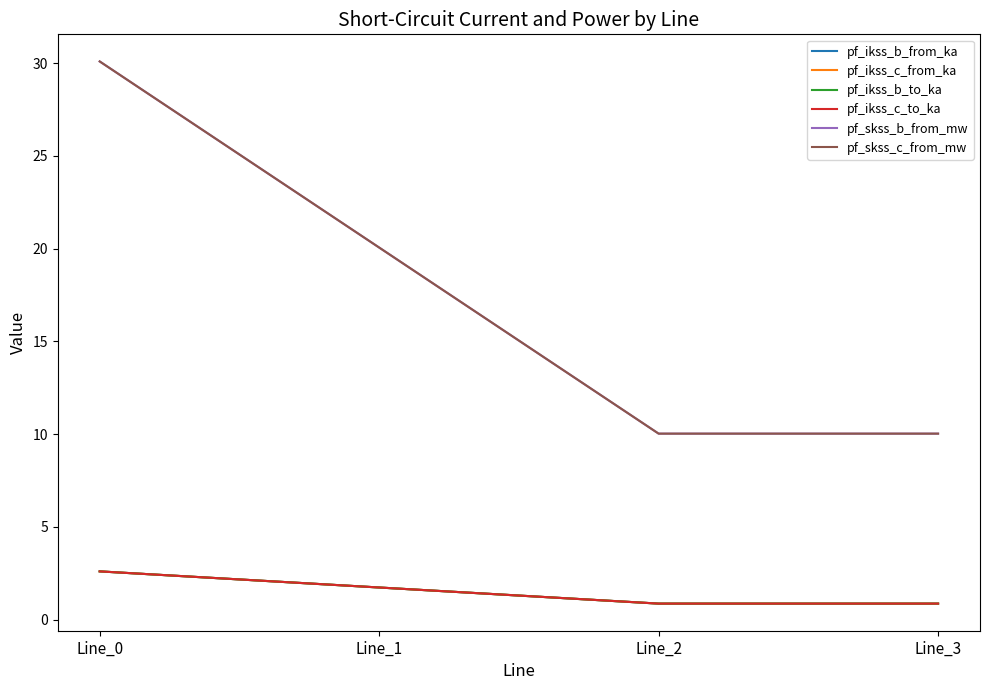

Reading right to left, list all the values displayed in this chart.

pf_ikss_b_from_ka: Line_3=0.9	Line_2=0.9	Line_1=1.7	Line_0=2.6
pf_ikss_c_from_ka: Line_3=0.9	Line_2=0.9	Line_1=1.7	Line_0=2.6
pf_ikss_b_to_ka: Line_3=0.9	Line_2=0.9	Line_1=1.7	Line_0=2.6
pf_ikss_c_to_ka: Line_3=0.9	Line_2=0.9	Line_1=1.7	Line_0=2.6
pf_skss_b_from_mw: Line_3=10.0	Line_2=10.0	Line_1=20.1	Line_0=30.1
pf_skss_c_from_mw: Line_3=10.0	Line_2=10.0	Line_1=20.1	Line_0=30.1